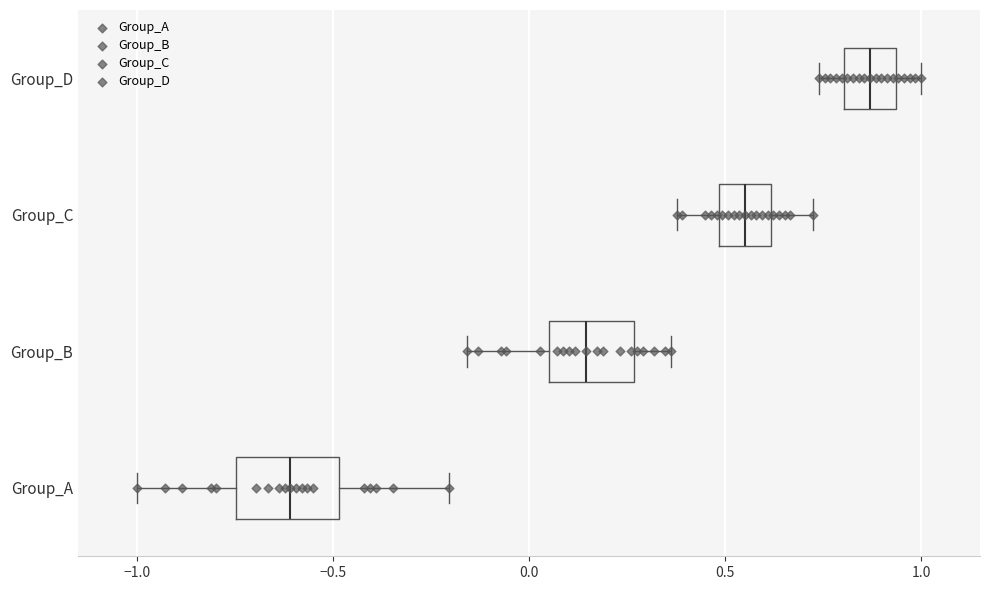

Which box has the furthest to the right median line?

Group_D